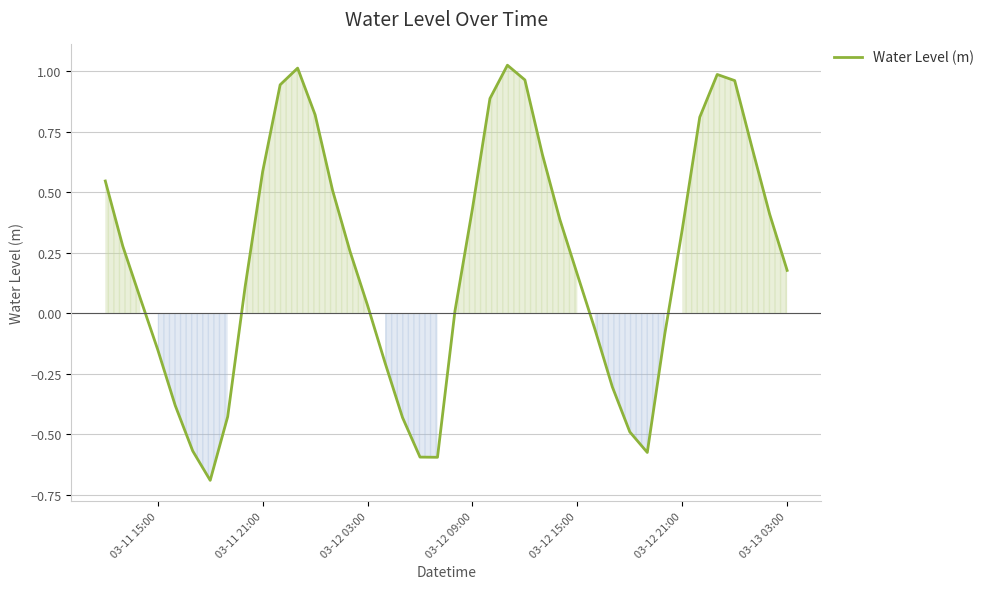

What is the smallest value displayed?

-0.7